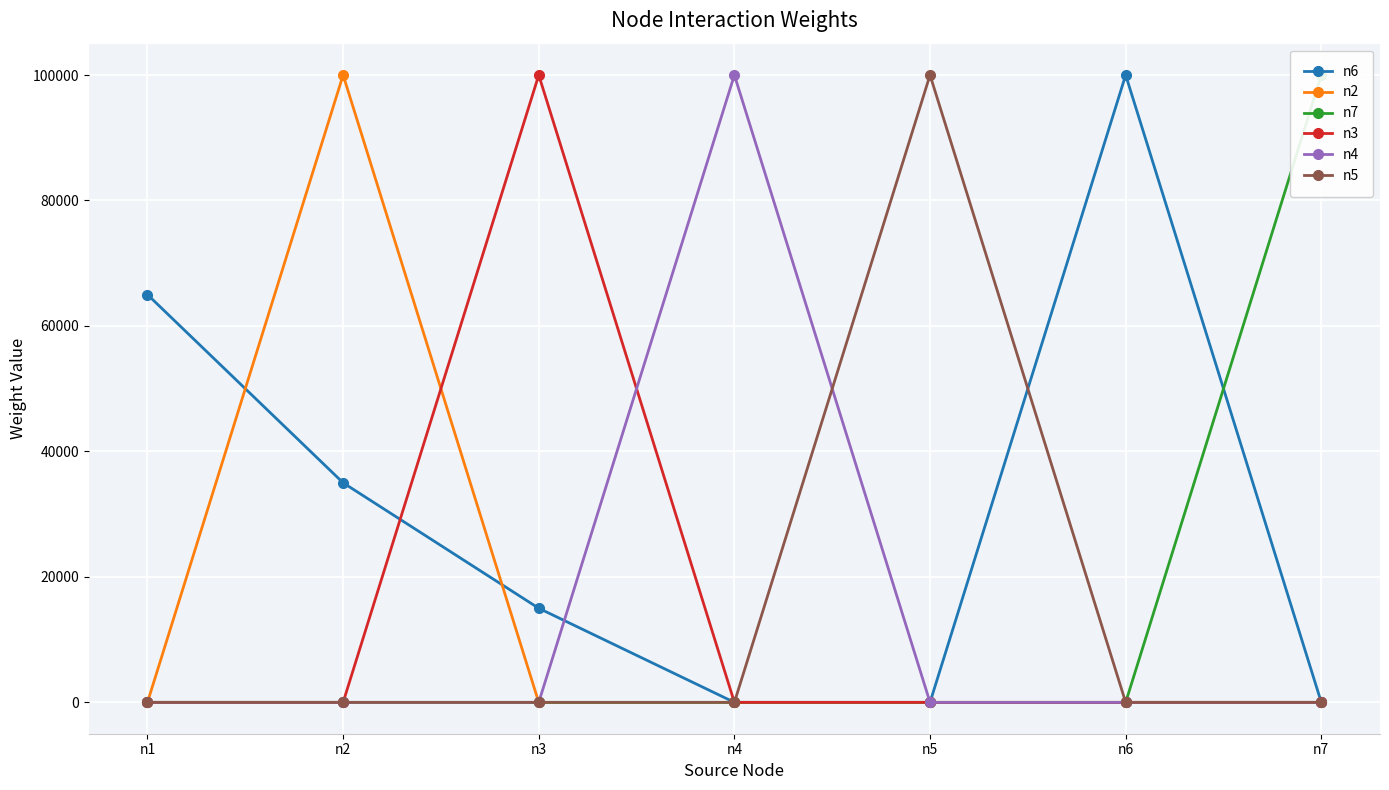

Rank the series at n5 from lowest to highest value.

n6, n2, n7, n3, n4, n5